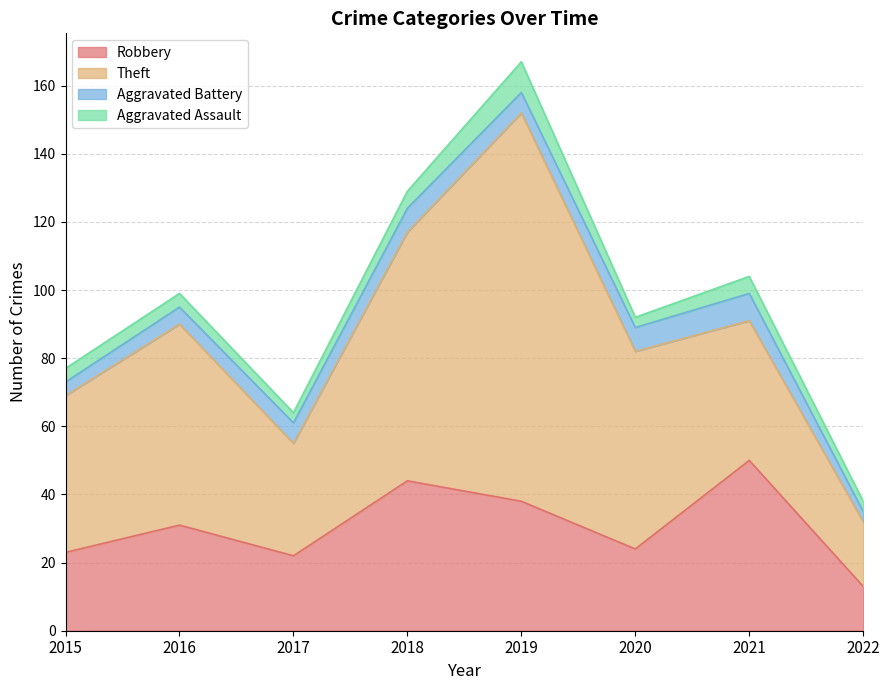

Reading left to right, extract all data points from this chart.

Robbery: 23	31	22	44	38	24	50	13
Theft: 46	59	33	73	114	58	41	19
Aggravated Battery: 4	5	6	7	6	7	8	3
Aggravated Assault: 4	4	3	5	9	3	5	3